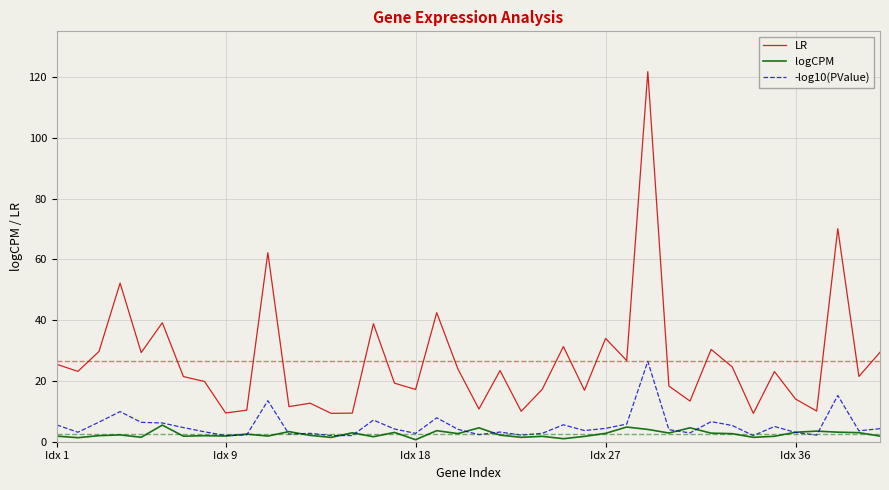

What is the greatest value displayed?

121.7